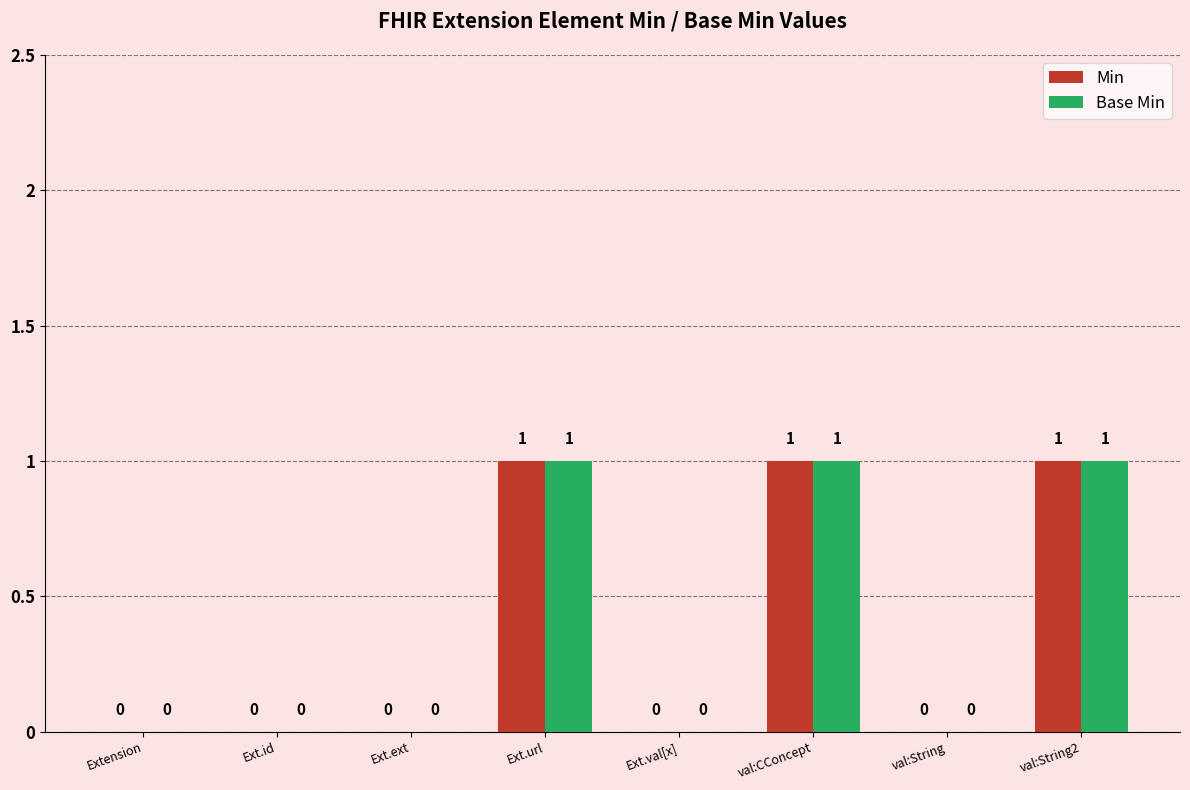

Is it true that Min equals 1 at val:CConcept?

True